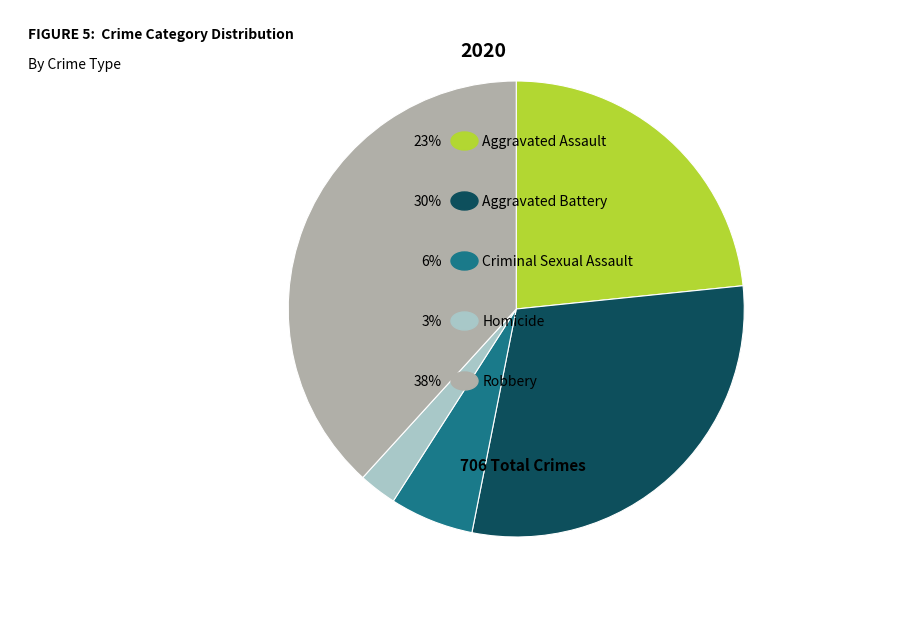

Is there a majority slice in this chart?

No